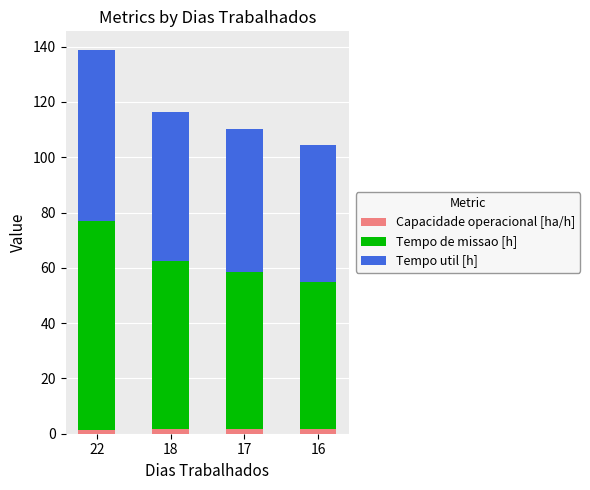

What is the sum of all Capacidade operacional [ha/h] values?

6.6